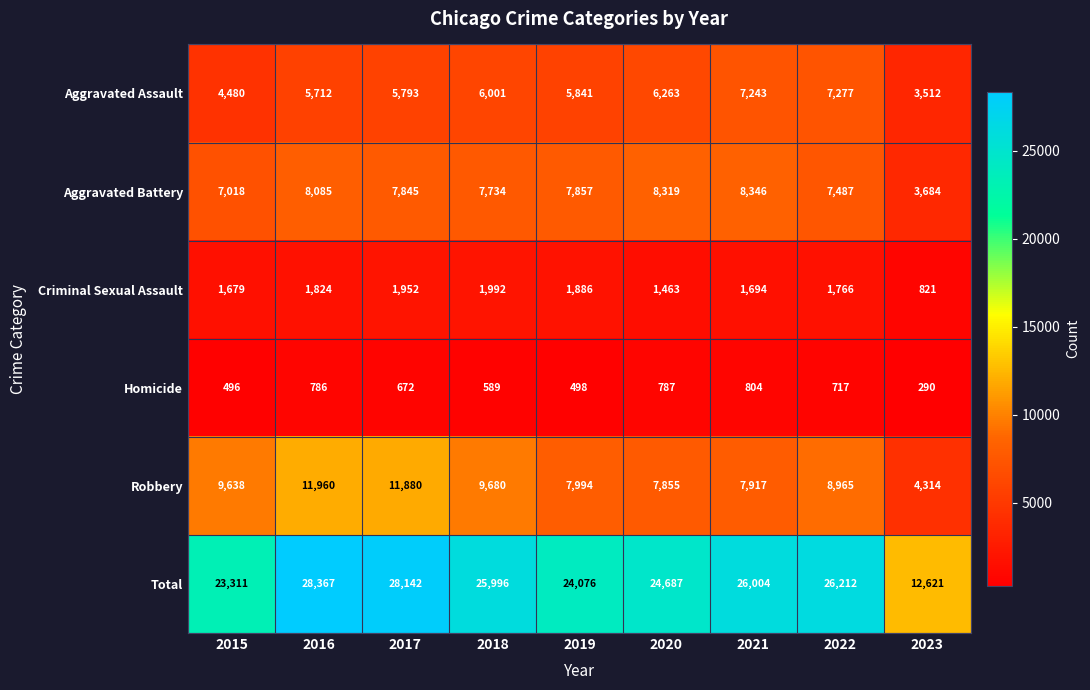

At 2016, list the series in order from largest to smallest.

Total, Robbery, Aggravated Battery, Aggravated Assault, Criminal Sexual Assault, Homicide